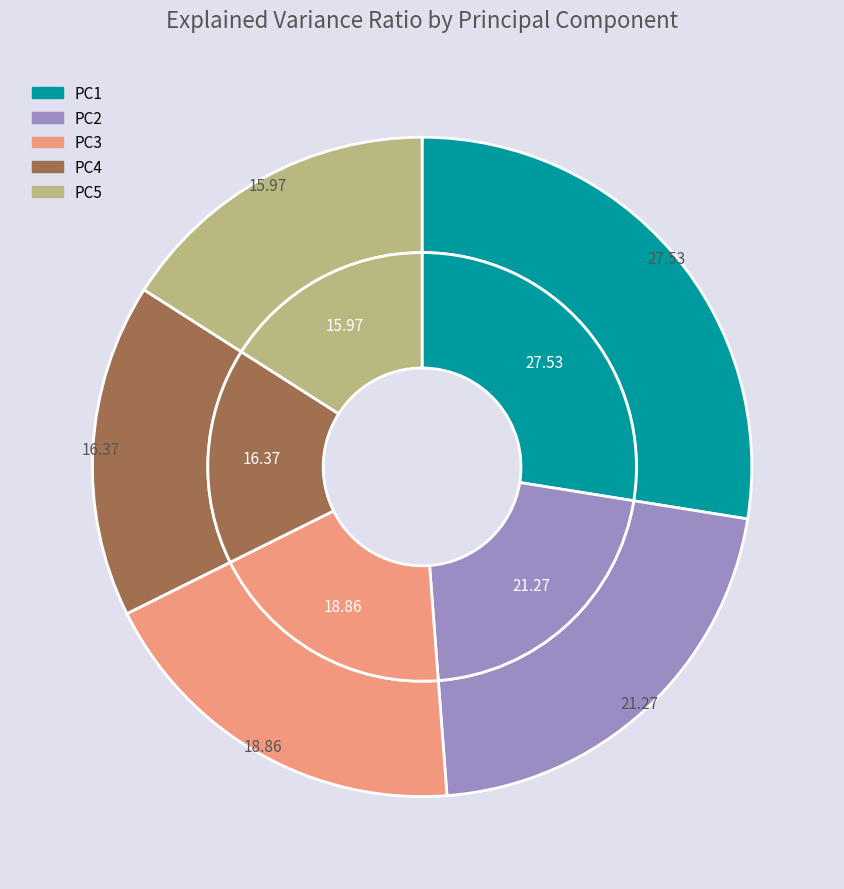

How many slices are in this pie chart?

5